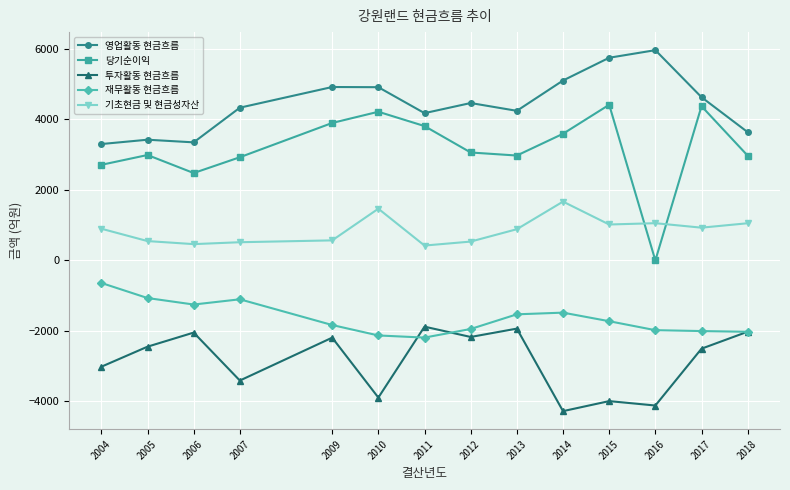

Read the 투자활동 현금흐름 value at 2017.

-2502.2